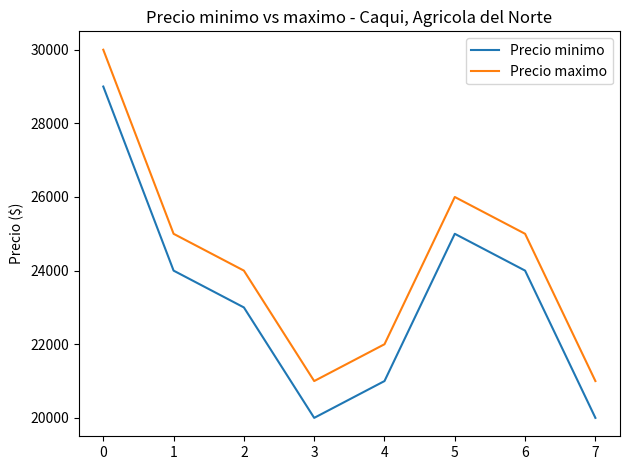

What are all the series names shown in the legend?

Precio minimo, Precio maximo